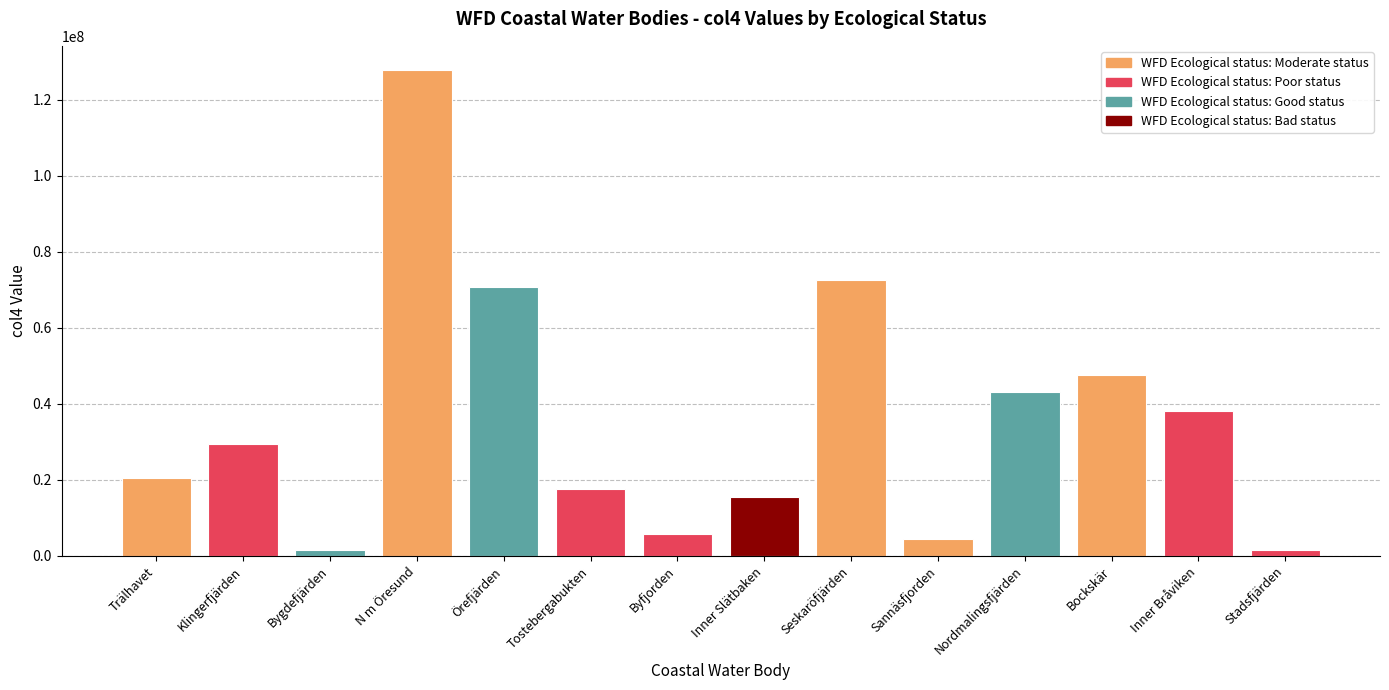

The value at Inner Bråviken is 38081527. True or false?

True